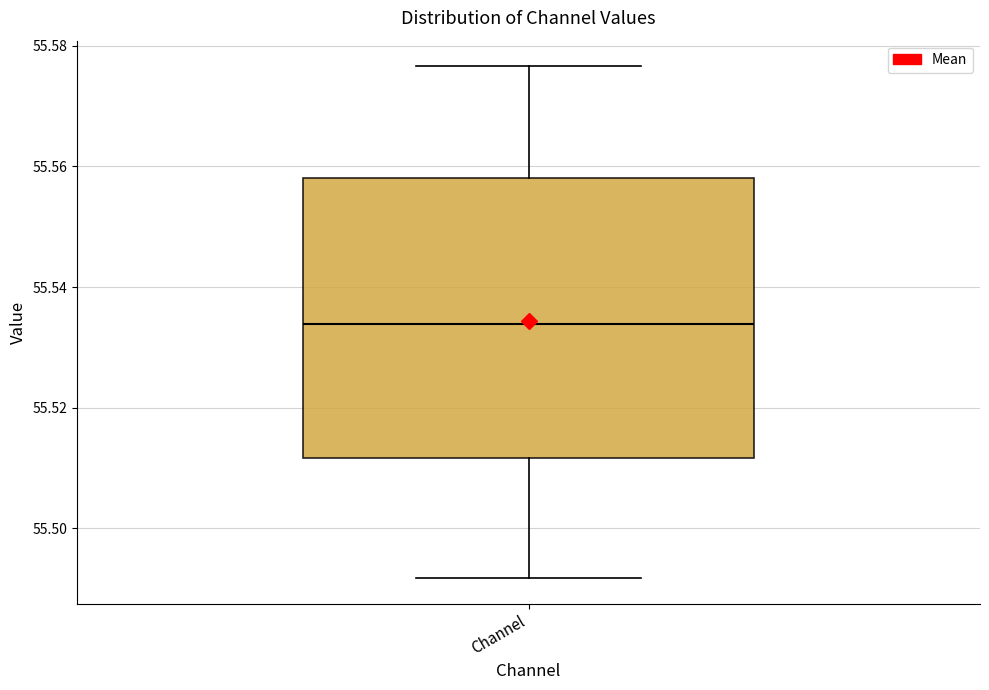

Where is the lower edge of the box for Channel on the y-axis? The values are not printed on the chart, so give them approximately, as read against the axis.

55.512